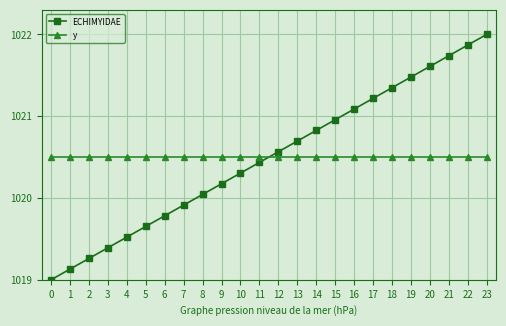

The ECHIMYIDAE series shows 1021.2 at 17. True or false?

True